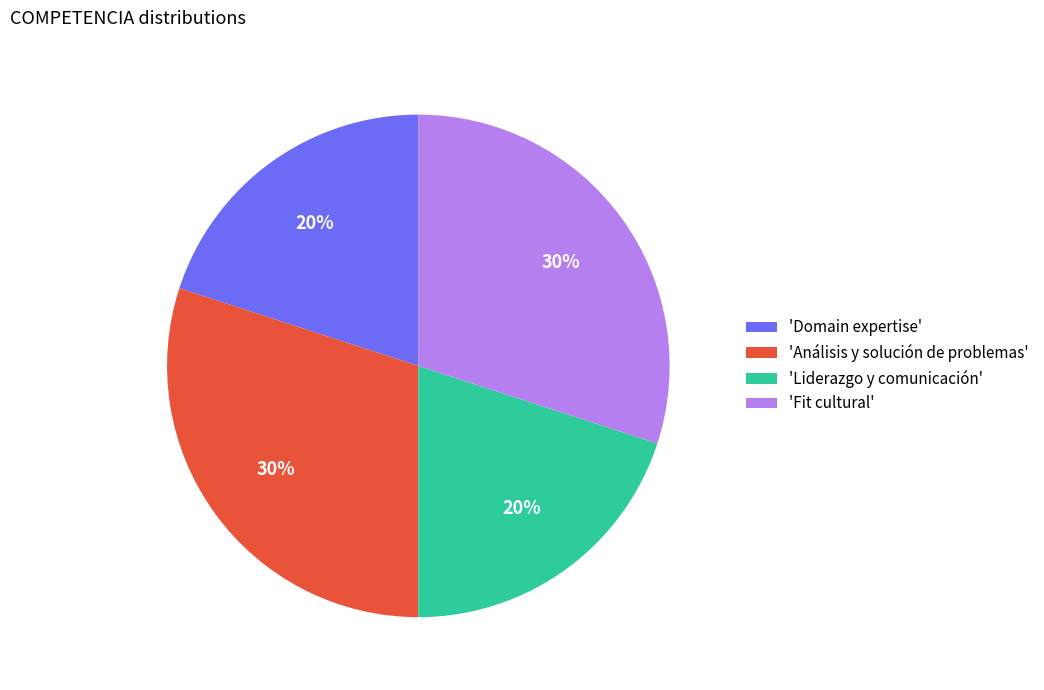

Is it true that 'Liderazgo y comunicación' is 20% of the pie?

True